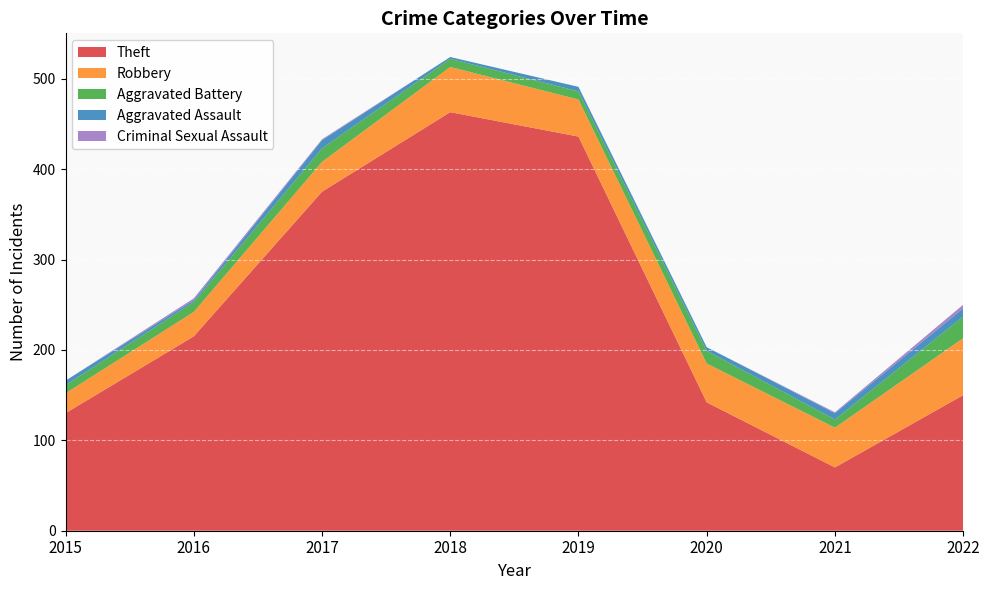

Reading right to left, extract all data points from this chart.

Theft: 2022=150	2021=70	2020=142	2019=436	2018=463	2017=375	2016=215	2015=130
Robbery: 2022=63	2021=44	2020=43	2019=41	2018=50	2017=33	2016=27	2015=22
Aggravated Battery: 2022=24	2021=9	2020=14	2019=9	2018=9	2017=15	2016=11	2015=9
Aggravated Assault: 2022=9	2021=7	2020=4	2019=5	2018=2	2017=9	2016=2	2015=5
Criminal Sexual Assault: 2022=4	2021=1	2020=0	2019=0	2018=0	2017=1	2016=2	2015=0